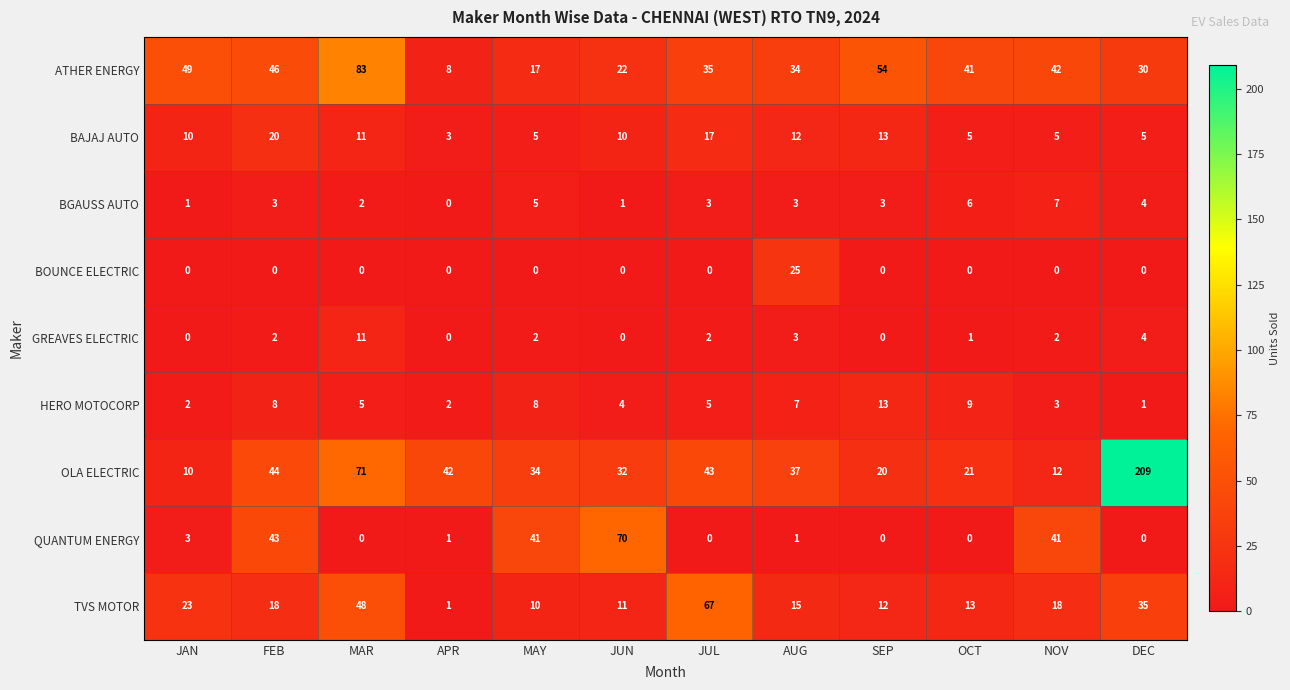

Which label corresponds to the largest value in the chart?

DEC